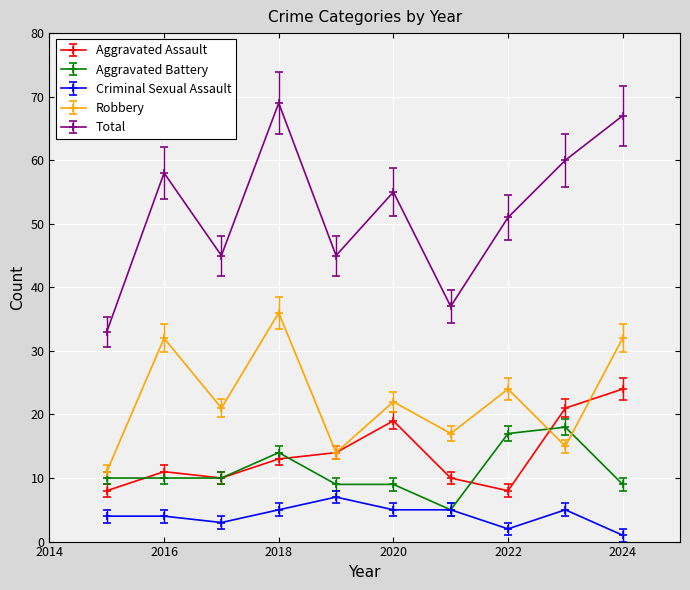

Reading left to right, extract all data points from this chart.

Aggravated Assault: 8	11	10	13	14	19	10	8	21	24
Aggravated Battery: 10	10	10	14	9	9	5	17	18	9
Criminal Sexual Assault: 4	4	3	5	7	5	5	2	5	1
Robbery: 11	32	21	36	14	22	17	24	15	32
Total: 33	58	45	69	45	55	37	51	60	67